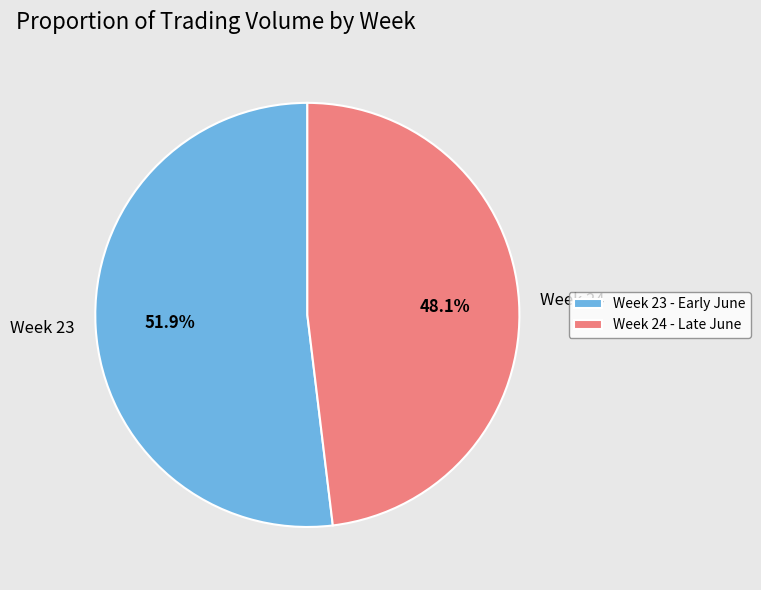

Approximately how many times larger is the value at Week 23 compared to Week 24?

1.1